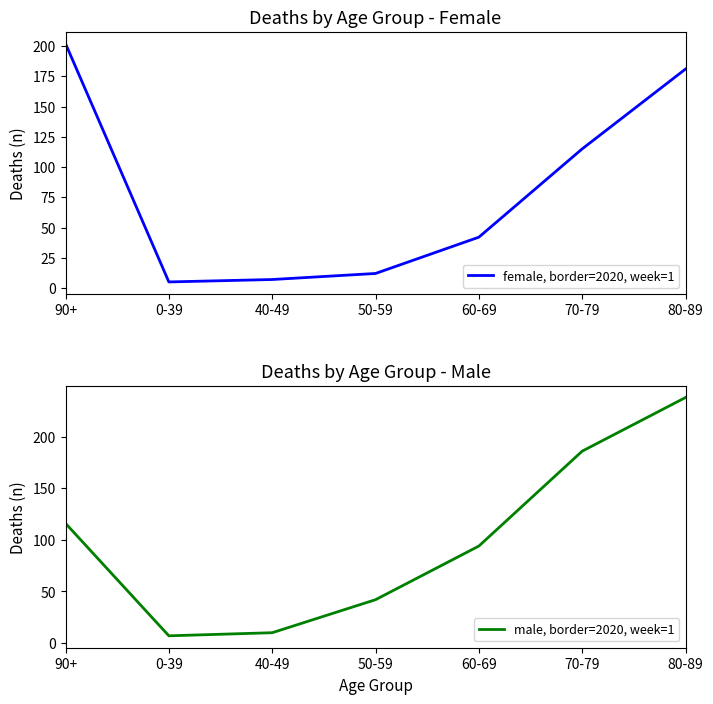

Rank the series at 0-39 from highest to lowest value.

male, border=2020, week=1, female, border=2020, week=1